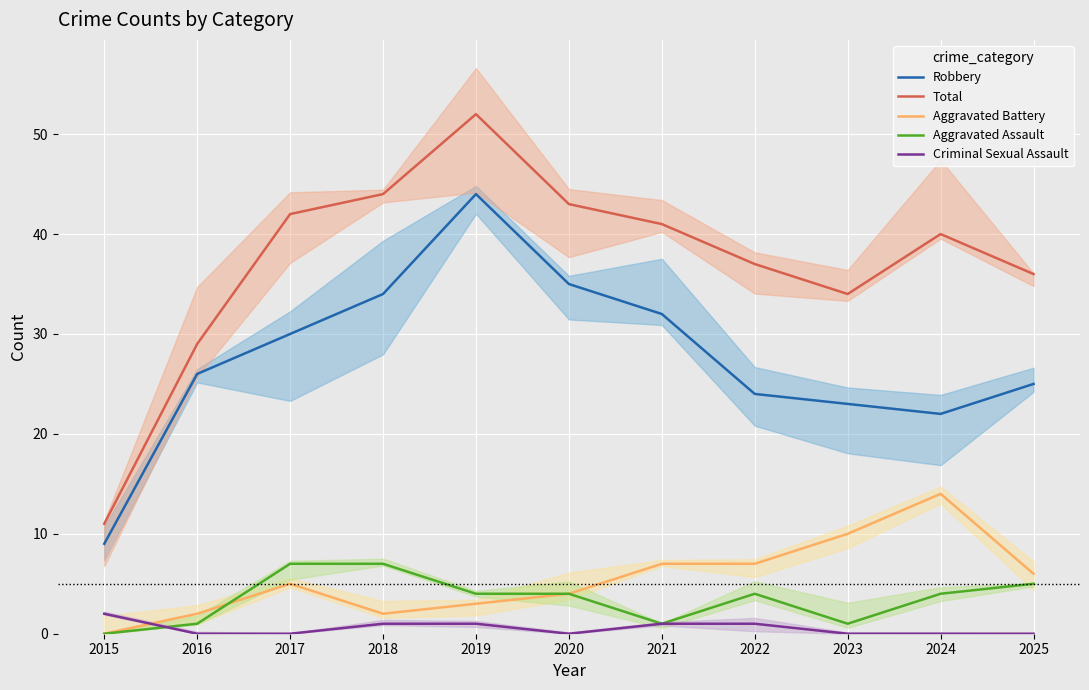

Is the value of Aggravated Assault at 2025 greater than the value of Robbery at 2016?

No